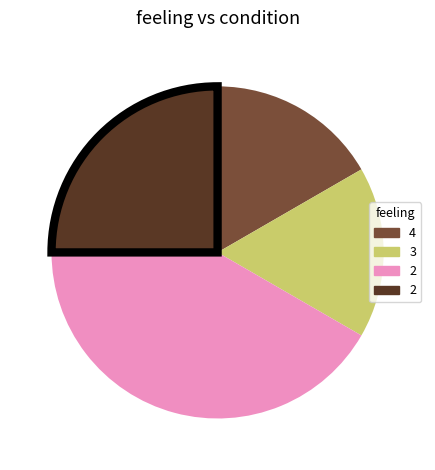

Does any single category account for the majority?

No